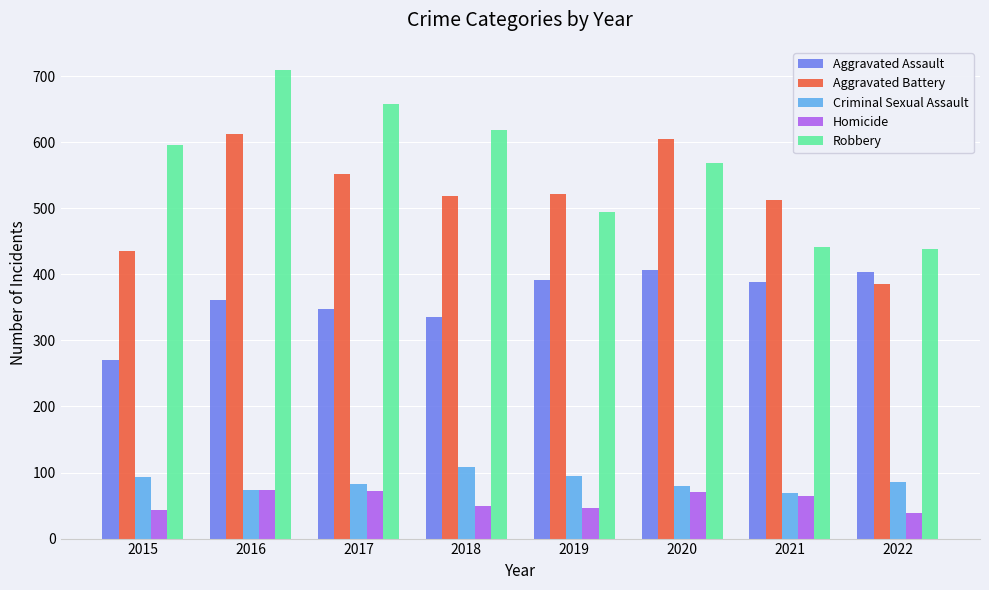

At which category is the sum across all series the highest?

2016